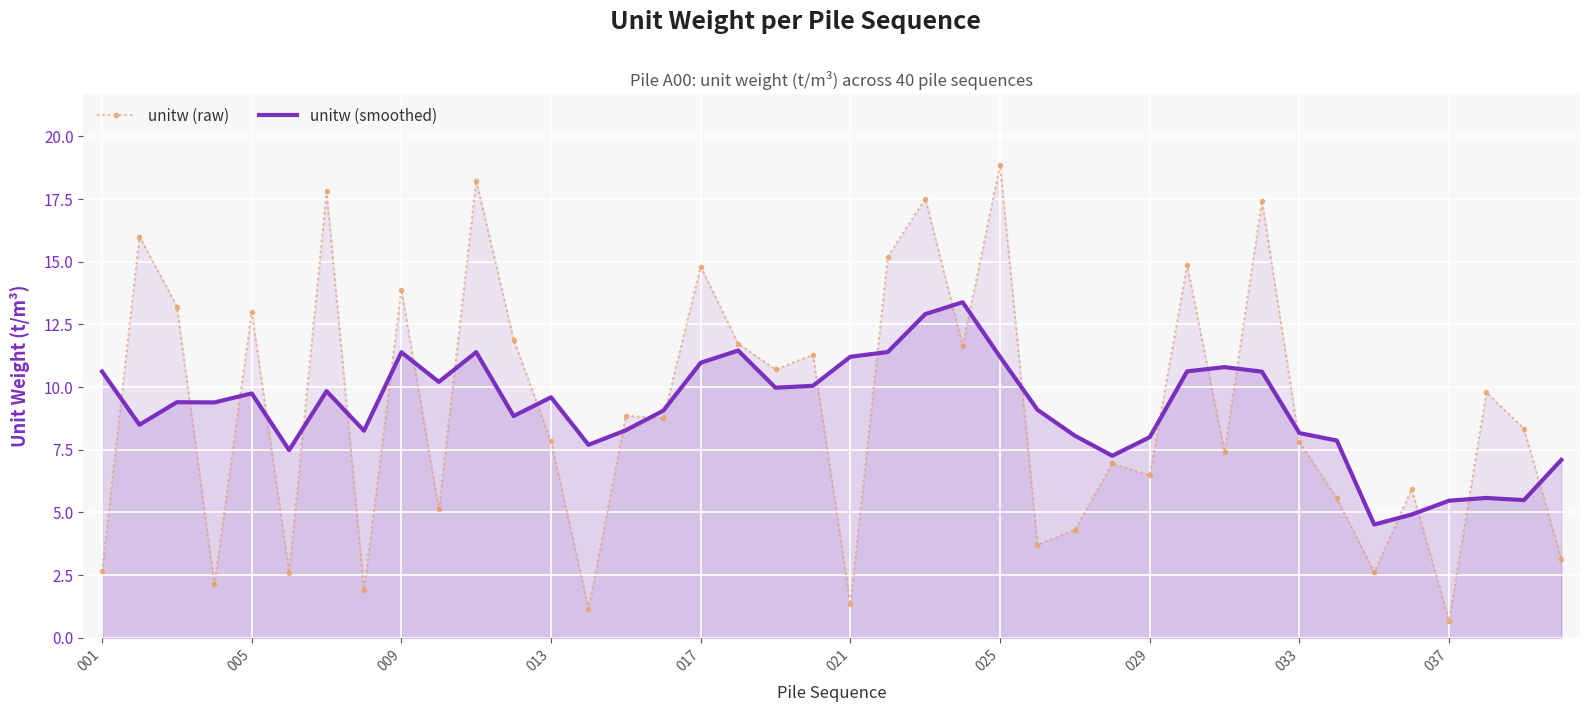

What is the maximum value for unitw (smoothed)?

13.4